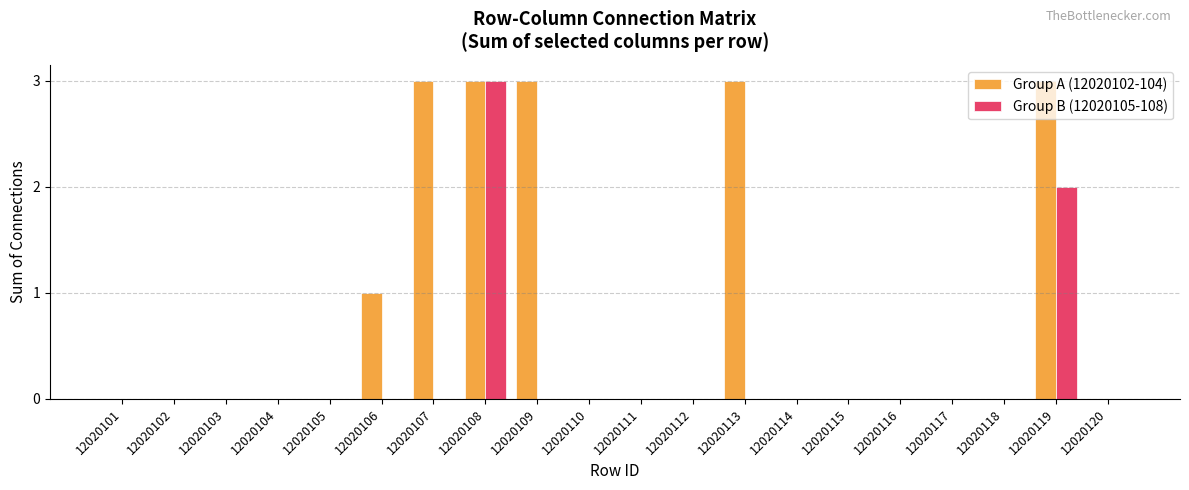

Which series changed the most between 12020102 and 12020109?

Group A (12020102-104)